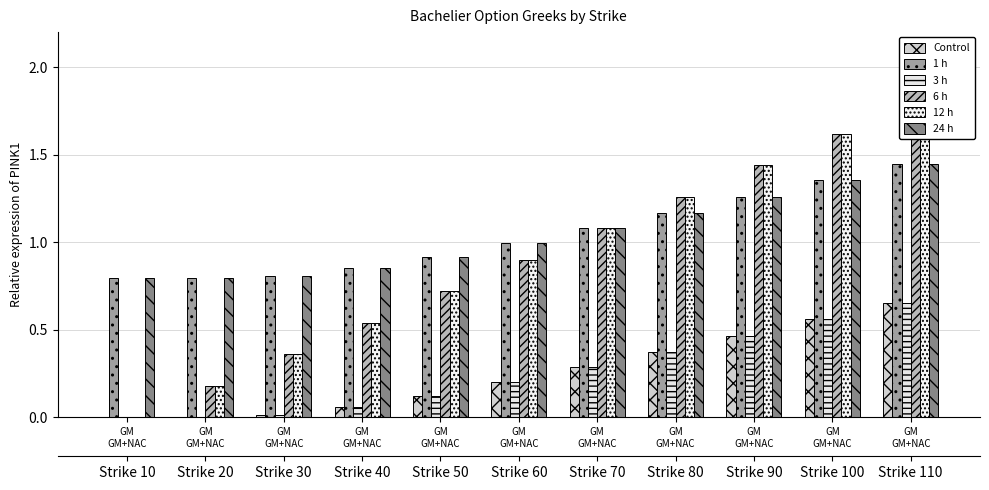

What is the minimum value for 24 h?

0.8